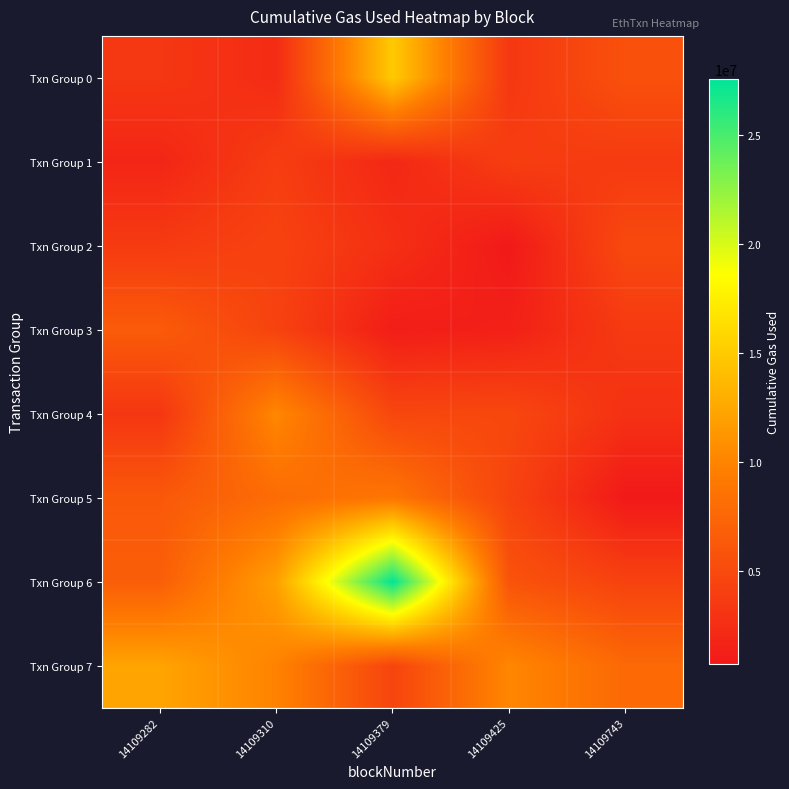

Which has a higher value, 14109743 or 14109379?

14109379